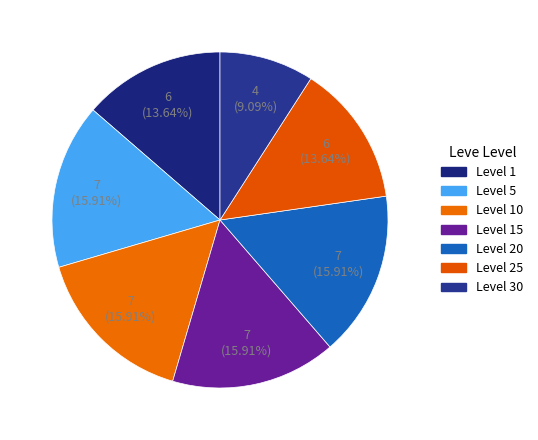

To the nearest percent, what portion does Level 15 represent?

16%